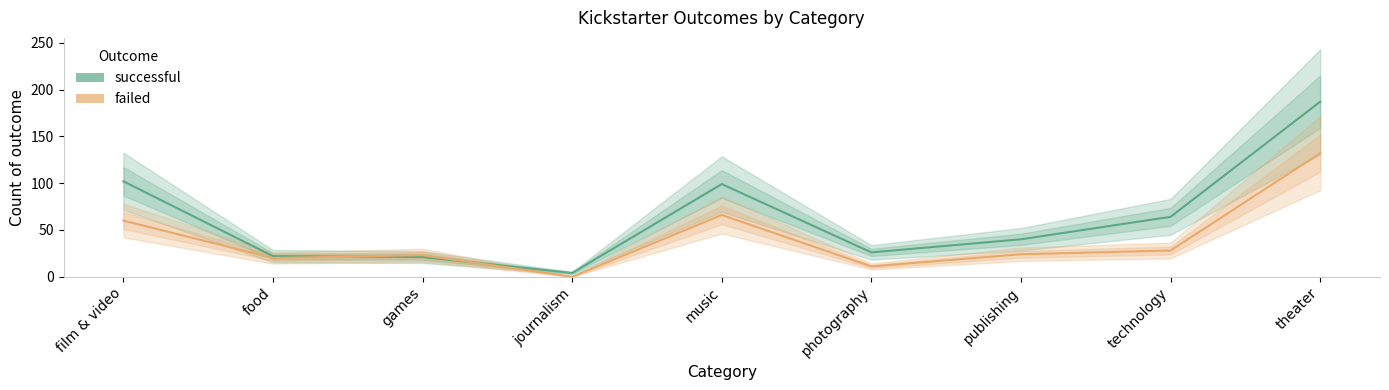

The failed series shows 46 at technology. True or false?

False